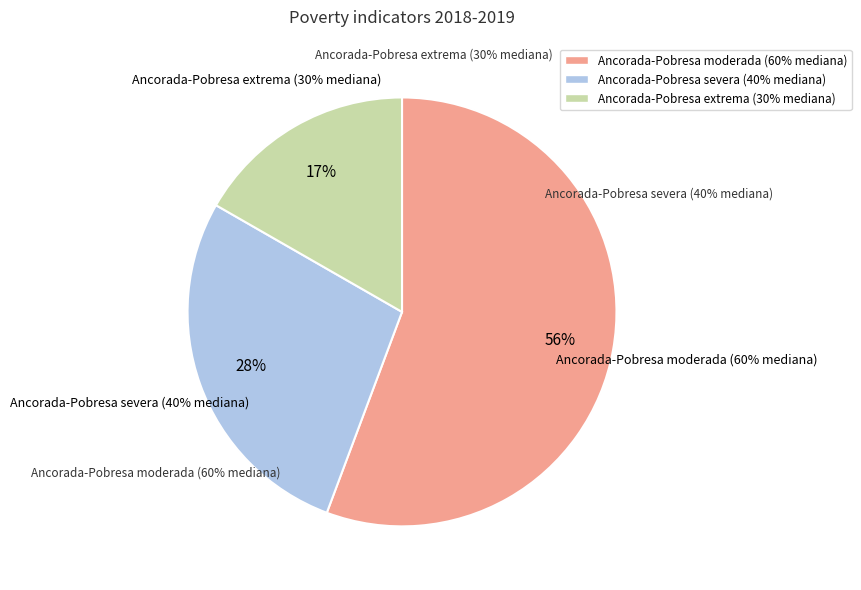

How many slices are in this pie chart?

3